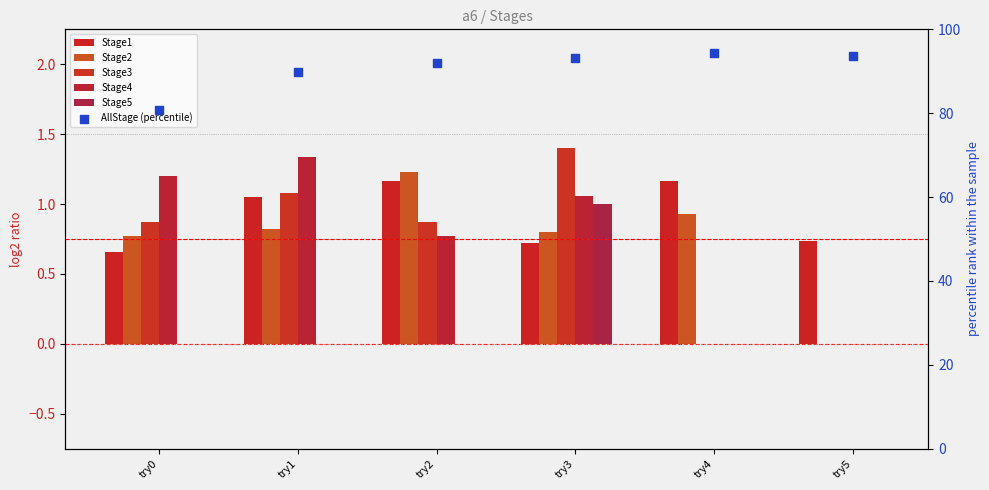

Which series contains the highest Y value?

AllStage (percentile)